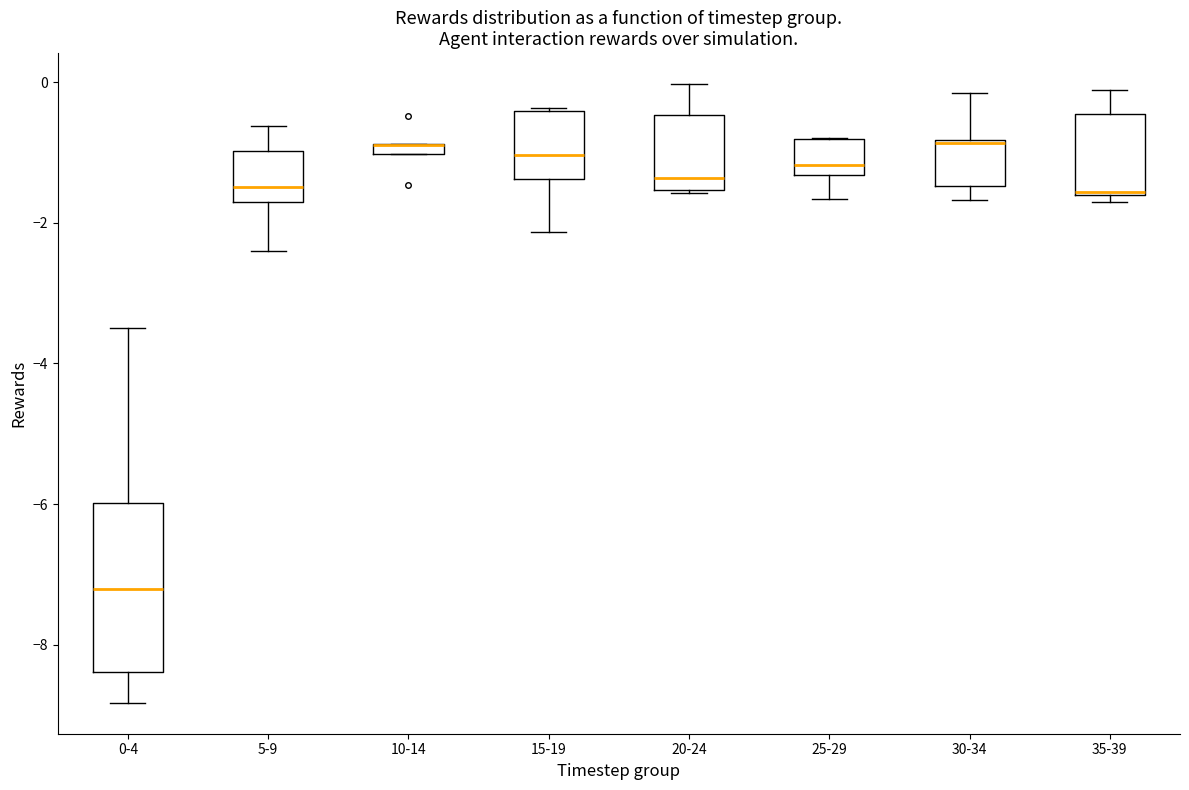

Comparing the boxes themselves (not the whiskers), which one is the tallest?

0-4